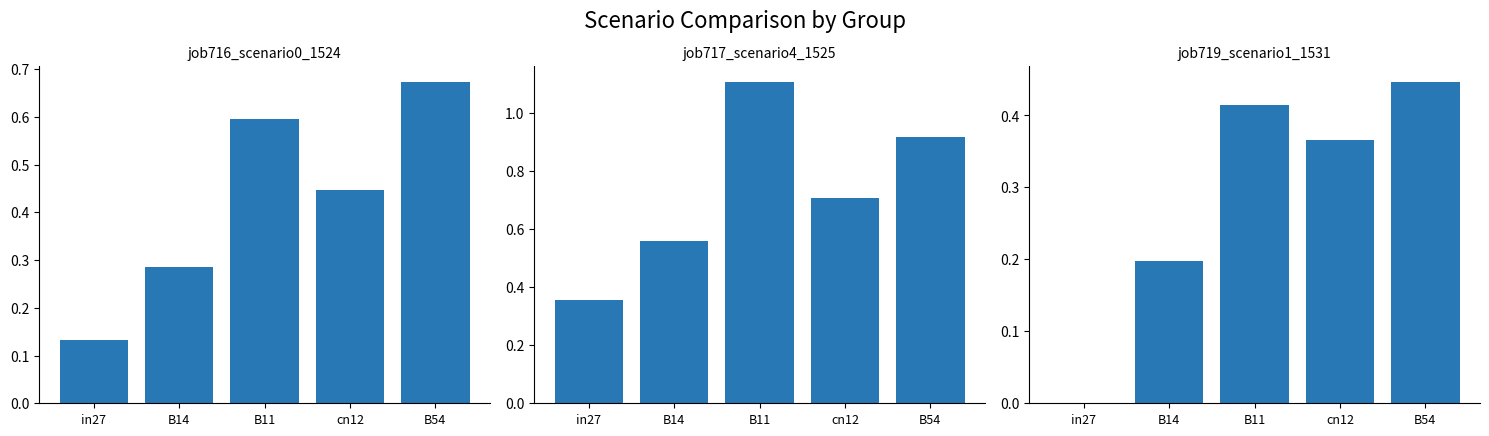

Which series has the largest range (max minus min)?

job717_scenario4_1525